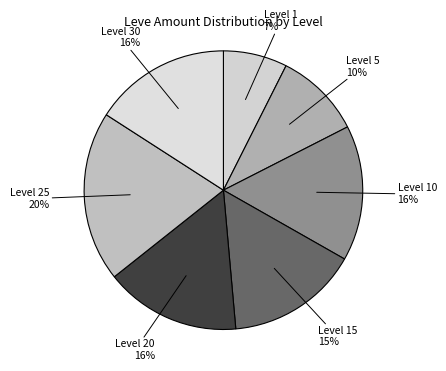

Is the sum of Level 1 and Level 10 greater than half?

No